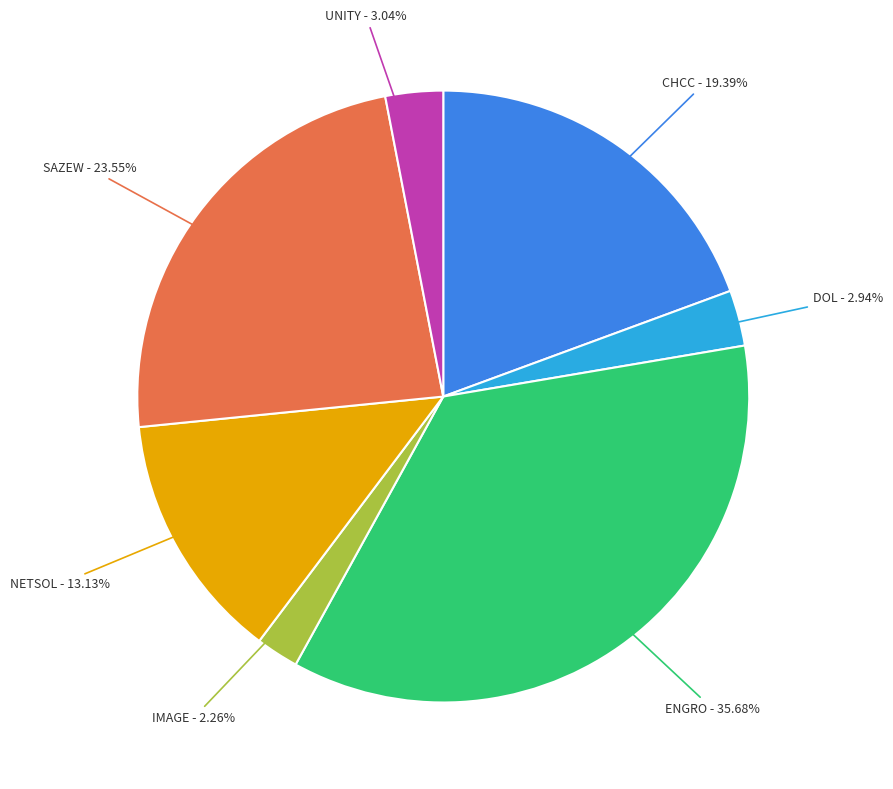

Is there any slice that represents more than half of the pie?

No